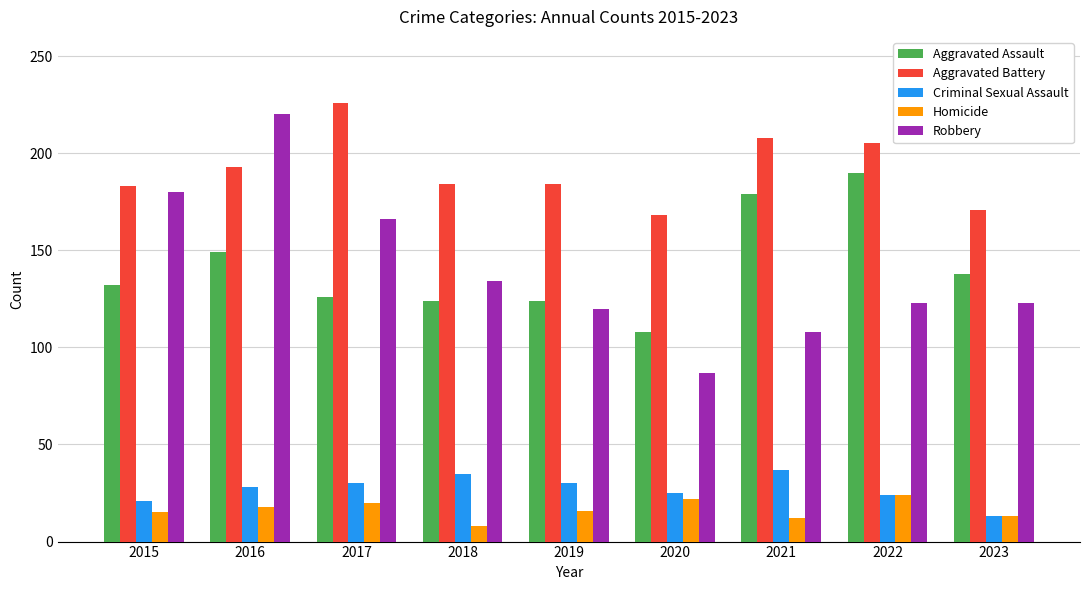

How many distinct data groups are displayed?

5